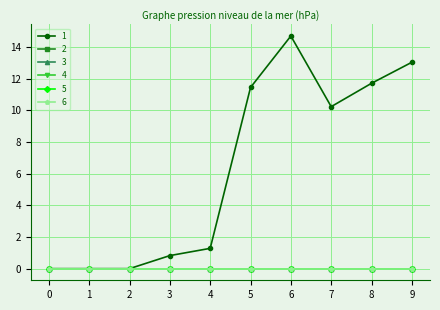

True or false: 2 and 1 cross at least once.

False